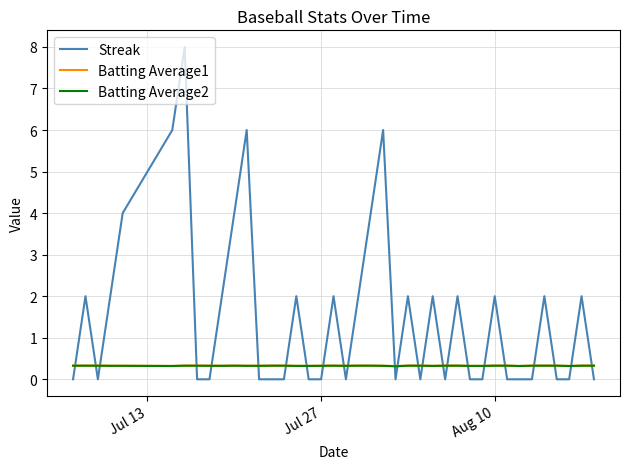

What is the highest value of the Streak series?

8.0